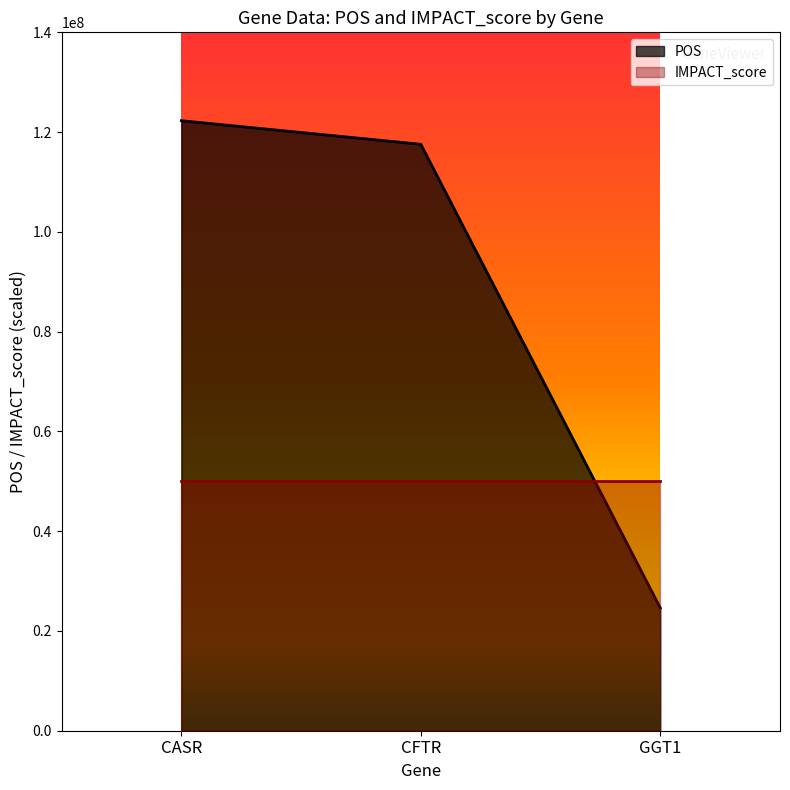

Rank the categories by value from highest to lowest.

CASR, CFTR, GGT1